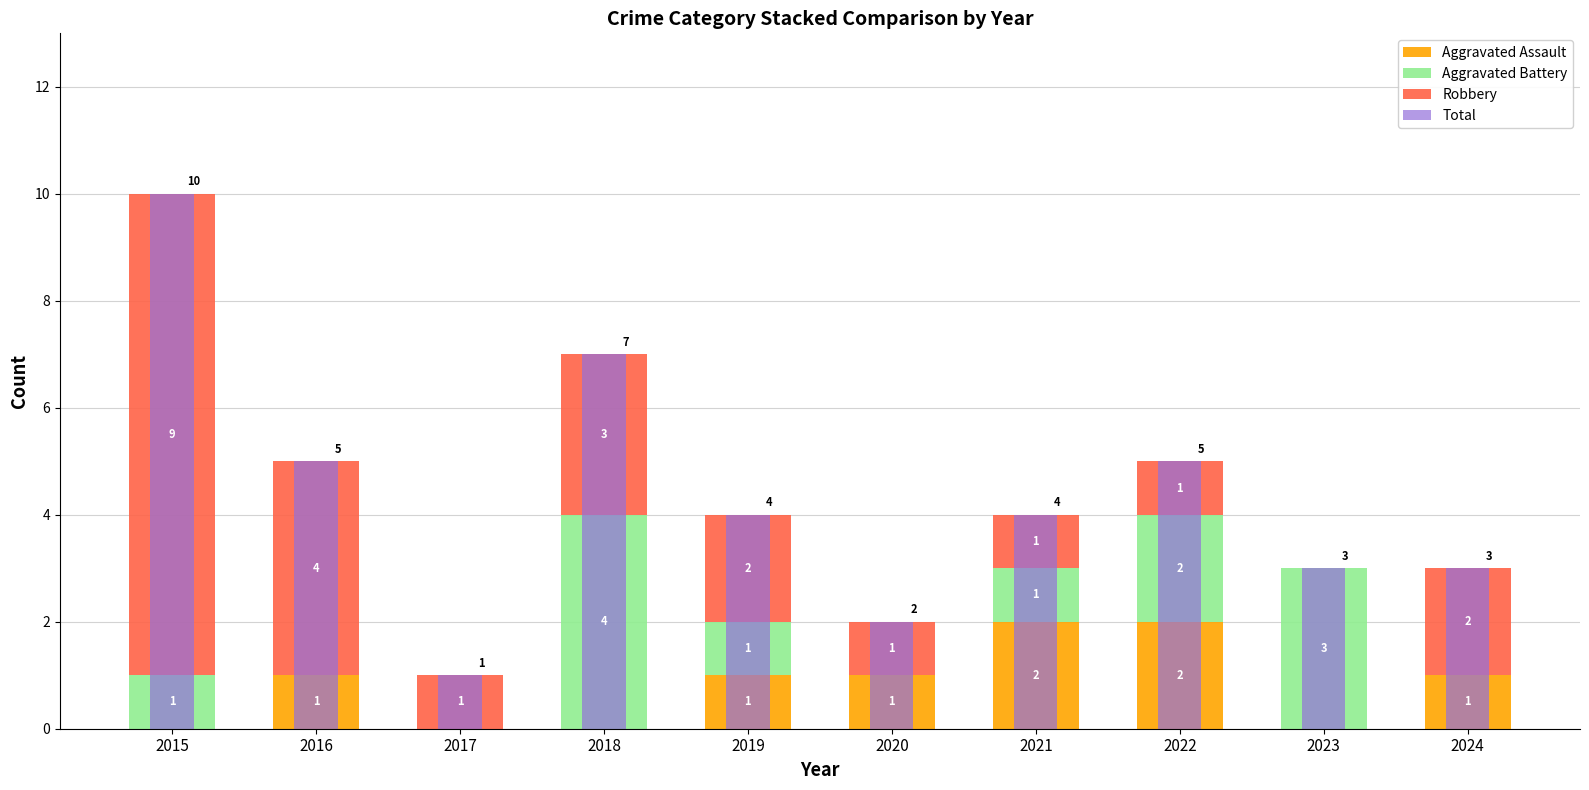

Count the Robbery values in the range 1 to 3.

7